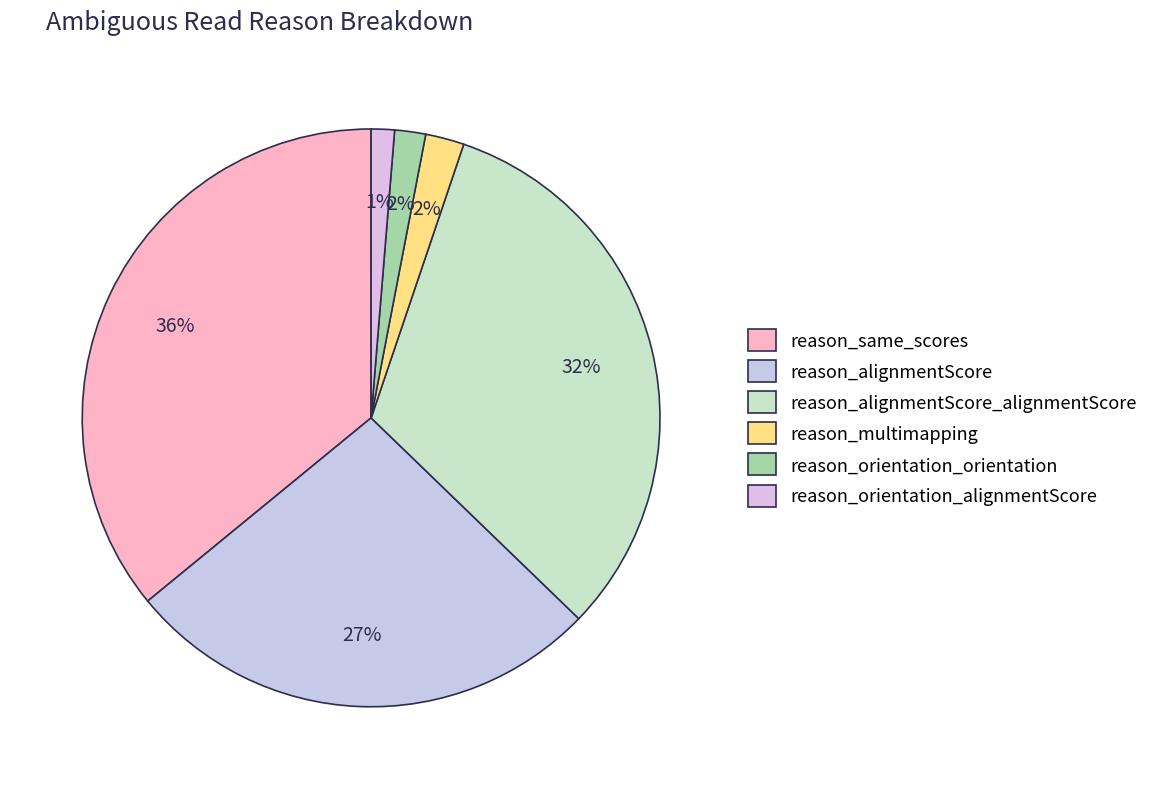

How many segments does this pie chart have?

6